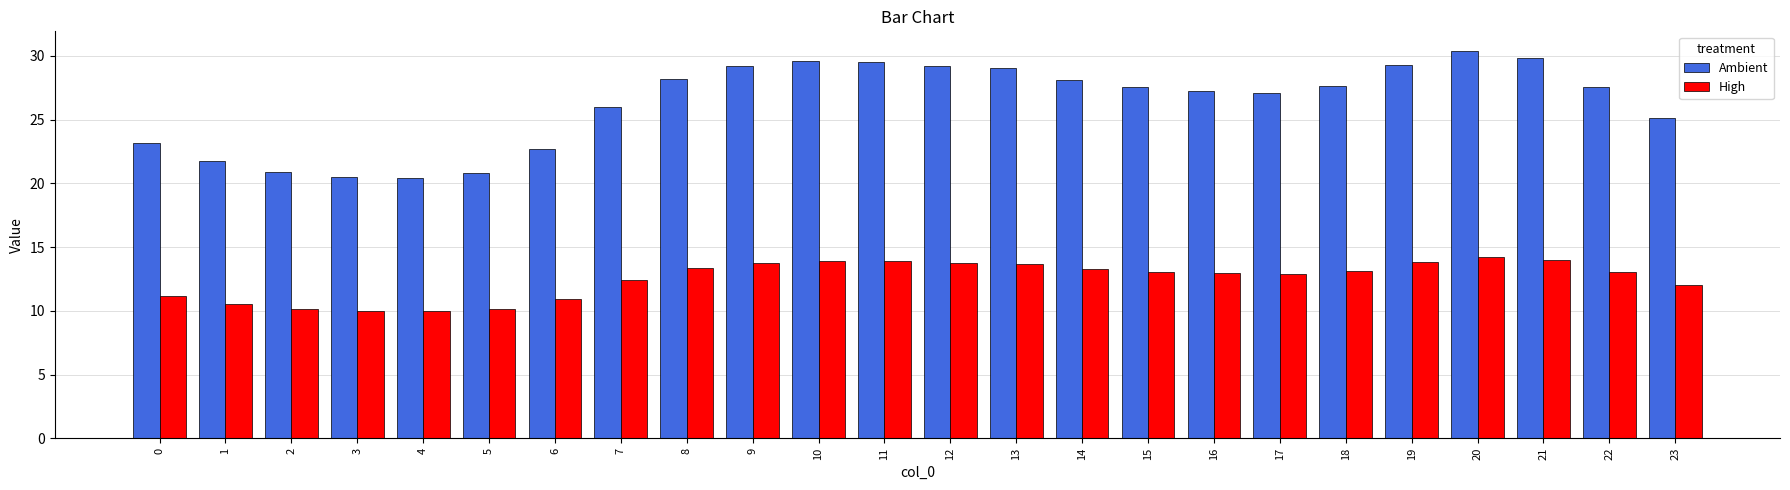

True or false: Ambient has a value of 46.2 at 19.

False